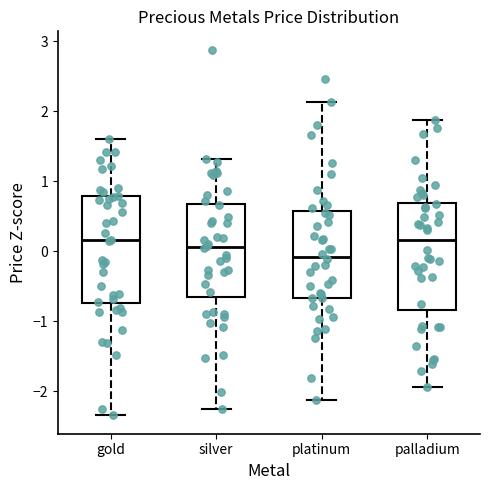

Reading left to right, transcribe this box plot: for each box, give where its median line is, the range the box spans, and where its two whiskers end, as read against the y-axis. The values are not printed on the chart, so give them approximately, as read against the axis.

gold: median 0.2, box -0.7 to 0.8, whiskers -2.3 to 1.6
silver: median 0.1, box -0.7 to 0.7, whiskers -2.3 to 1.3
platinum: median -0.1, box -0.7 to 0.6, whiskers -2.1 to 2.1
palladium: median 0.2, box -0.8 to 0.7, whiskers -1.9 to 1.9